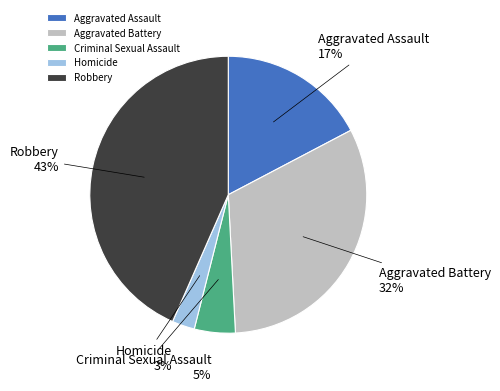

Count the number of slices in the pie.

5